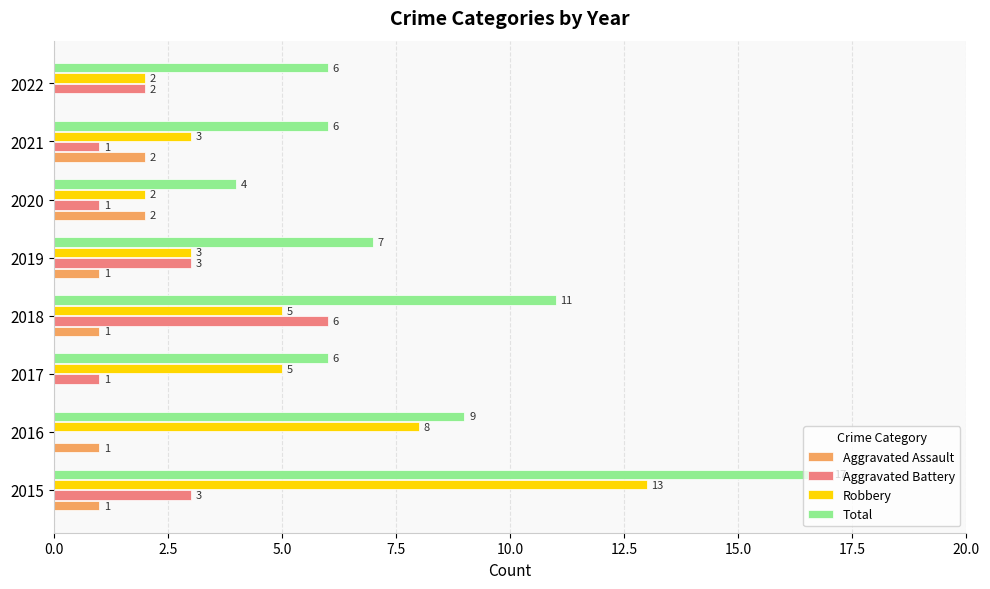

What is the maximum value for Total?

17